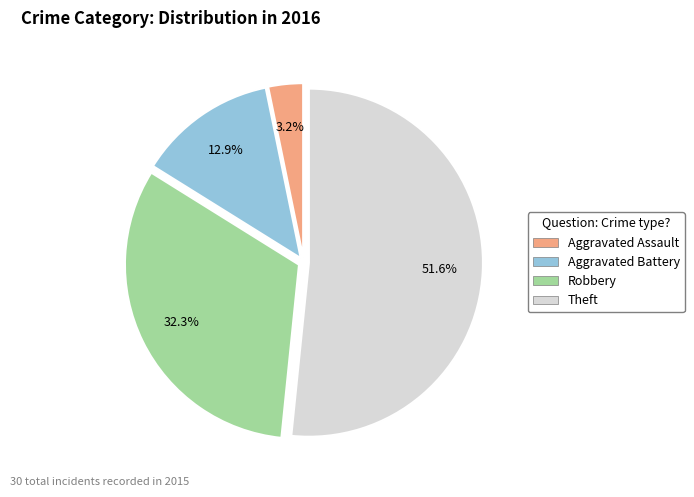

To the nearest percent, what percentage of the pie is Robbery?

32%